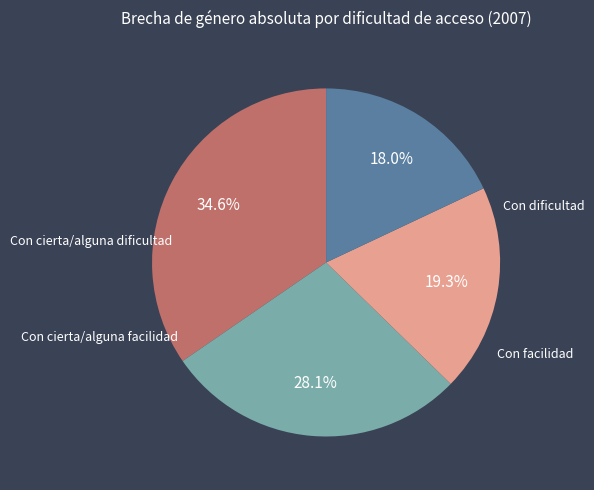

Does any single category account for the majority?

No